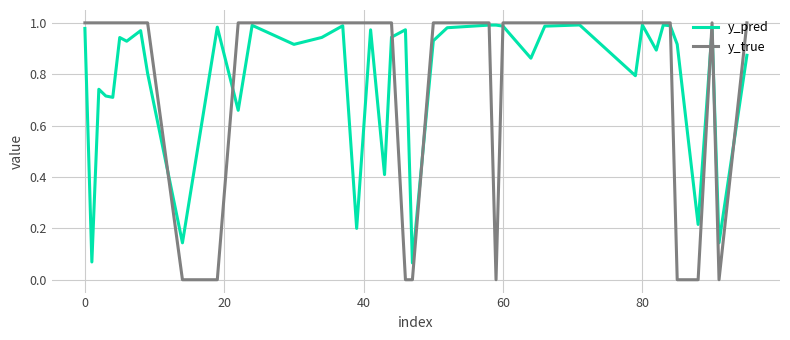

What is the average value of the y_pred series?

0.8